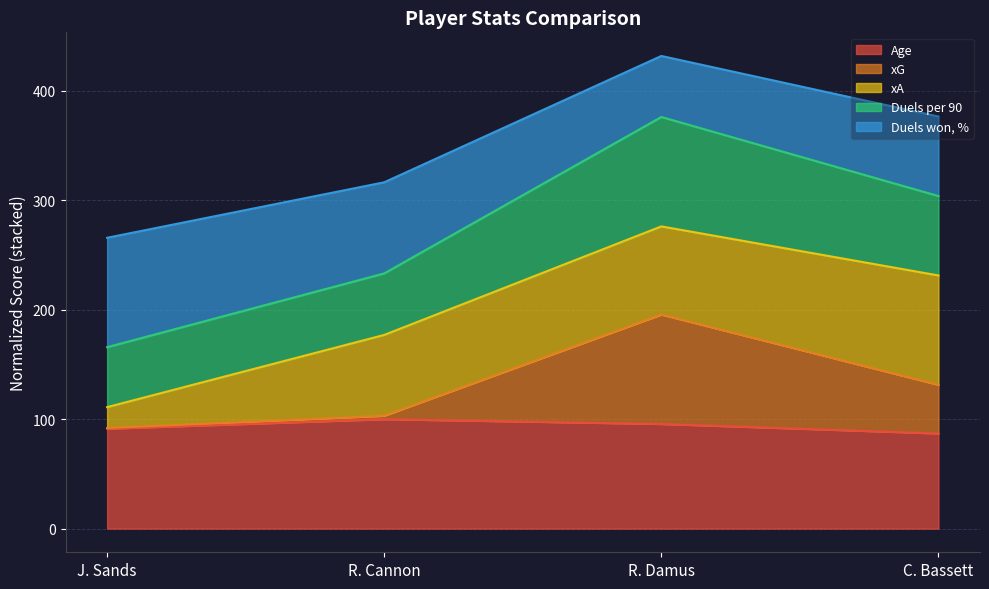

What is the approximate value of Age at R. Damus?

95.7